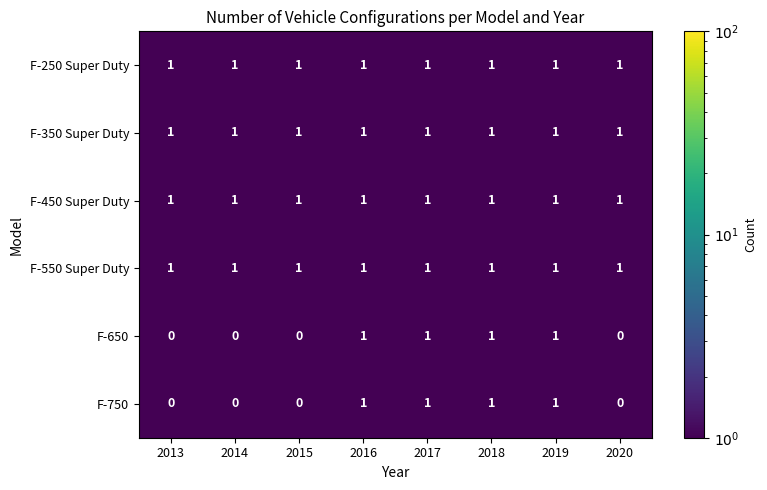

Is it true that F-350 Super Duty equals 1 at 2018?

True